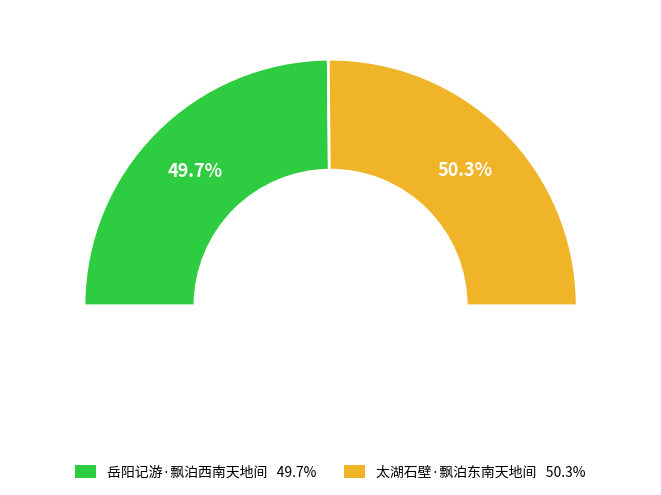

To the nearest percent, what percentage of the pie is 岳阳记游·飘泊西南天地间?

50%